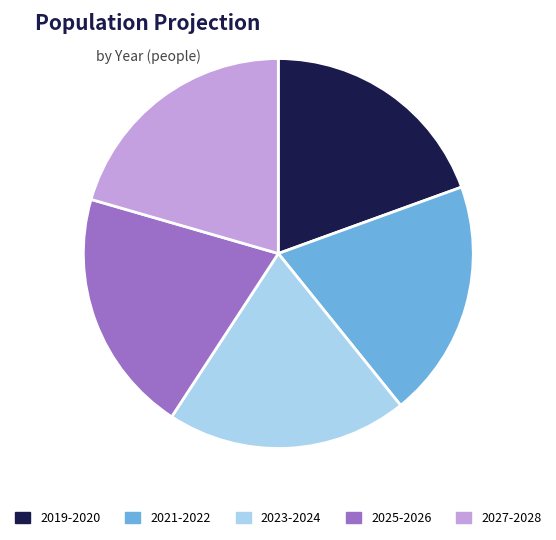

Does 2023-2024 represent more than half of the total?

No